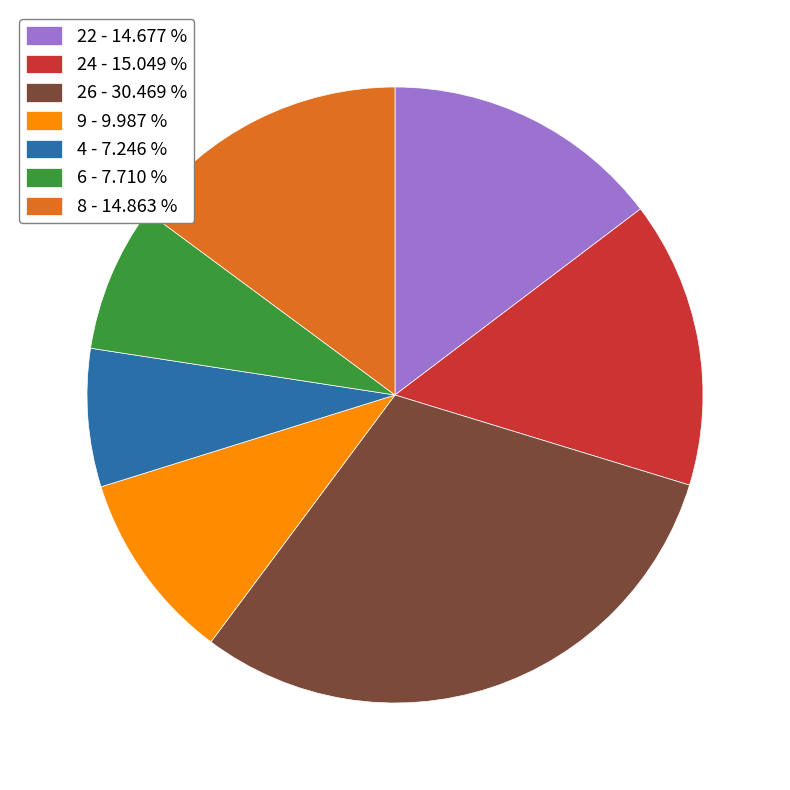

Is 9 the majority of the pie?

No